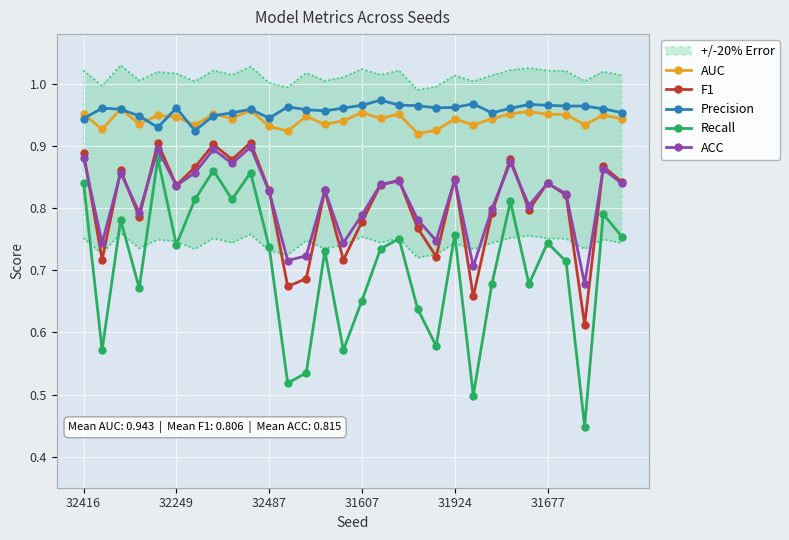

True or false: AUC and Recall cross at least once.

False